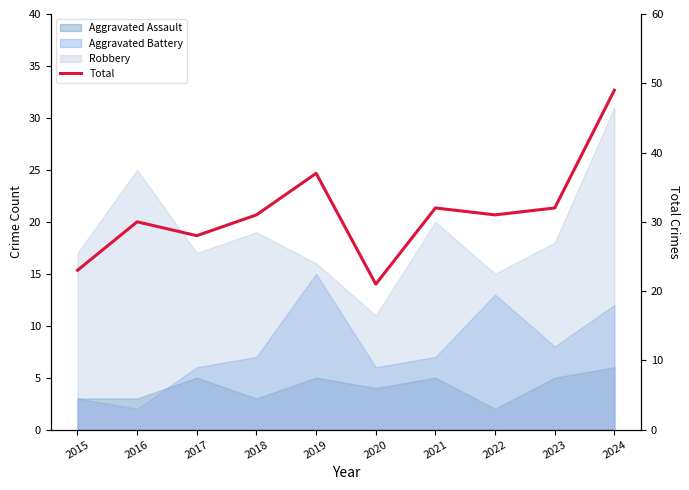

How many points are higher than both their immediate neighbors (excluding endpoints)?

3